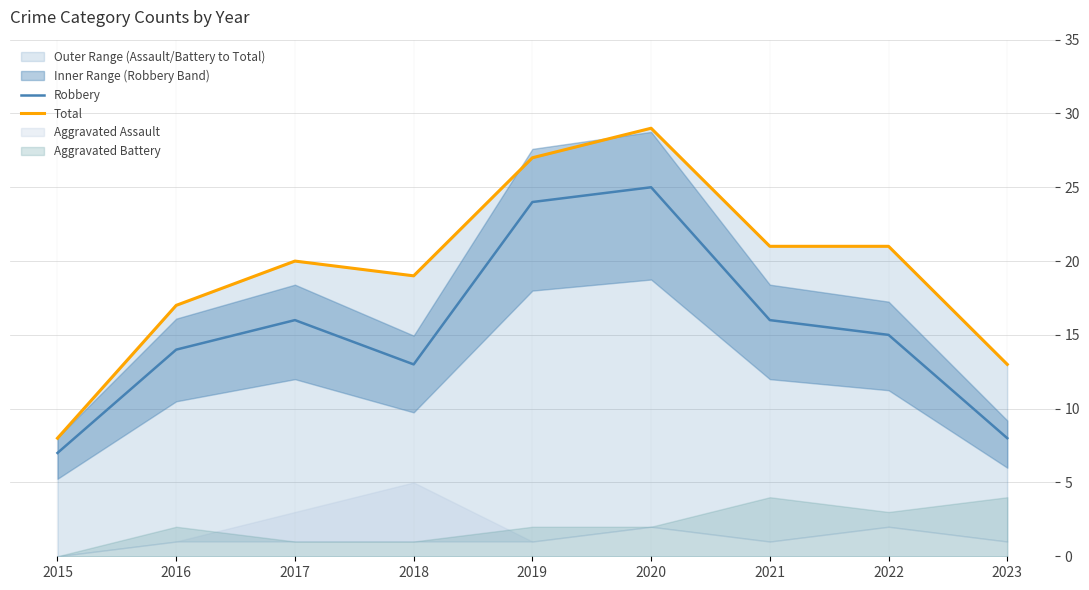

Is it true that Total equals 27 at 2016?

False